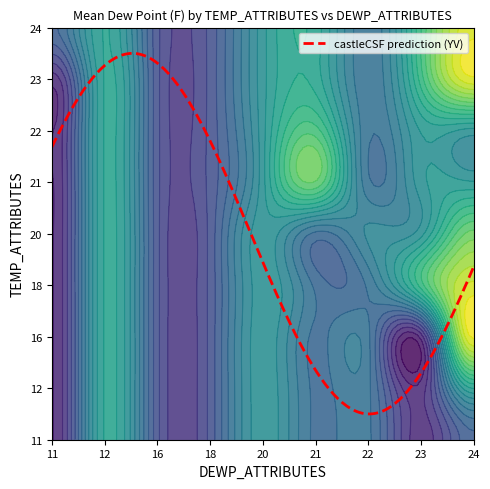

Which has a higher value, 12 or 20?

20